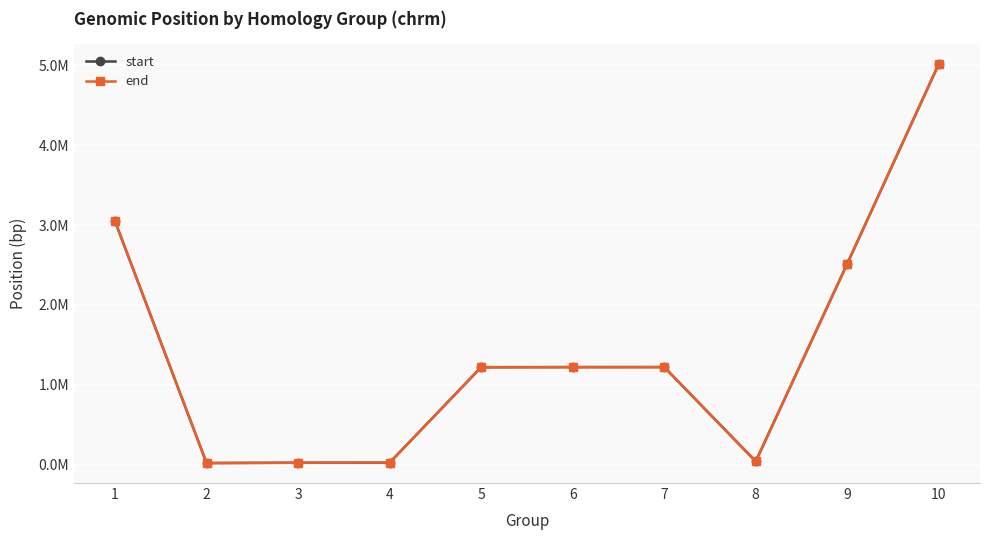

What are all the series names shown in the legend?

start, end